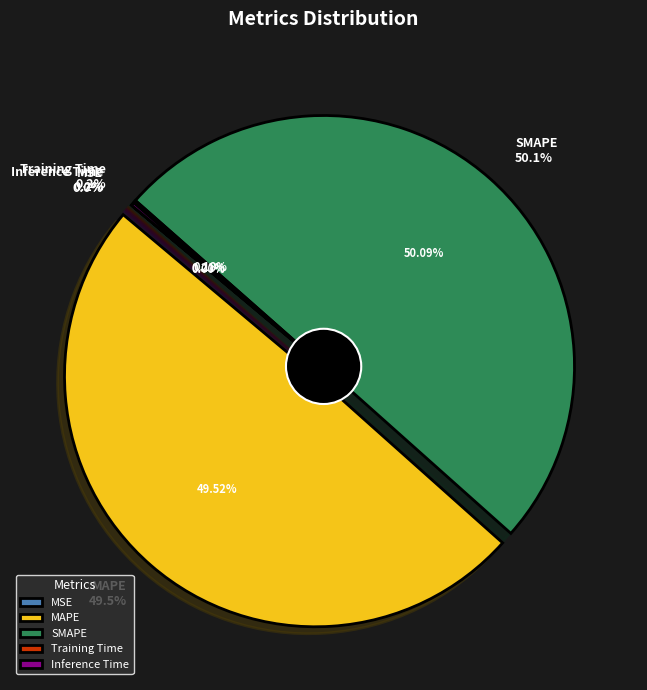

Which has a higher value, SMAPE or MAPE?

SMAPE